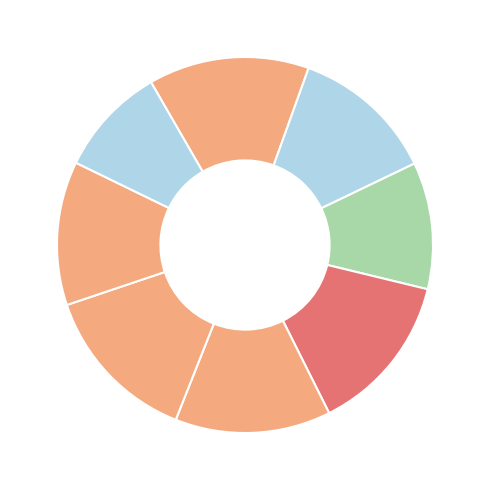

How many segments does this pie chart have?

8